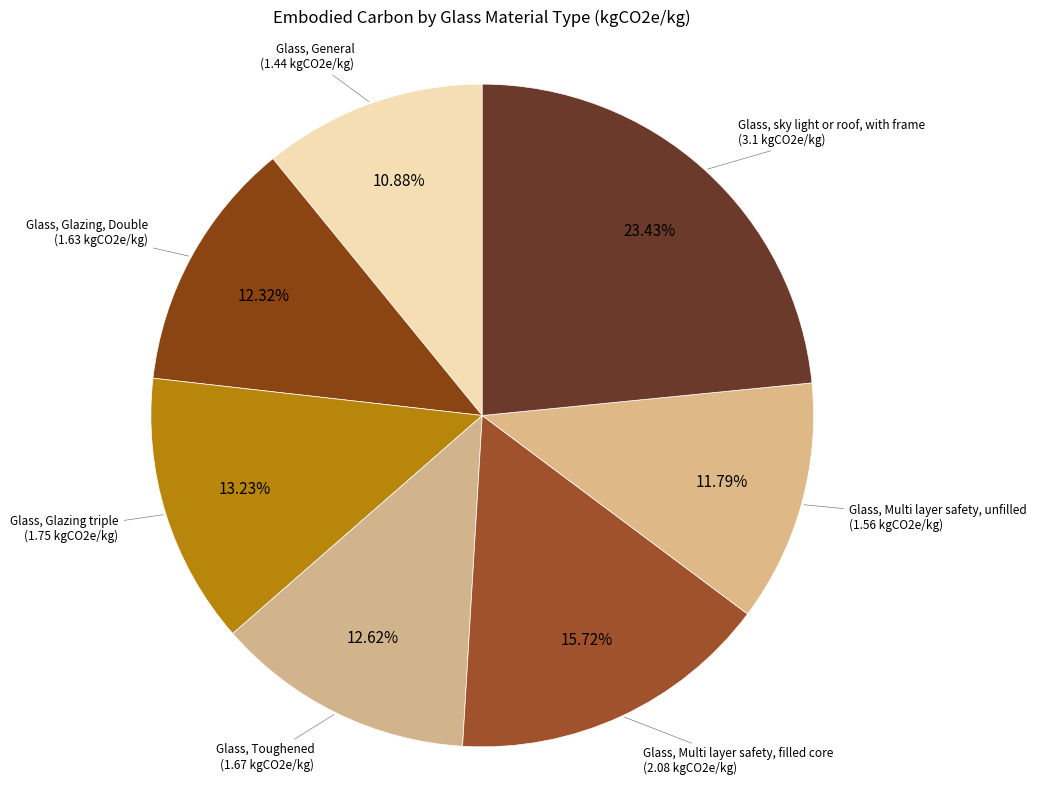

How many slices are in this pie chart?

7